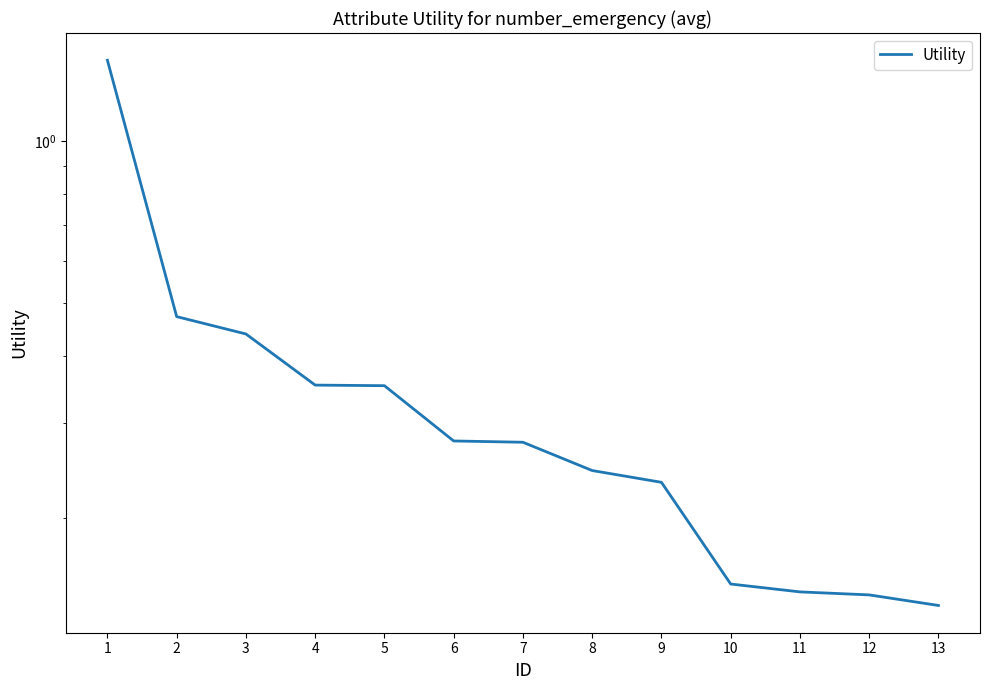

Which category has the highest value across all series?

1